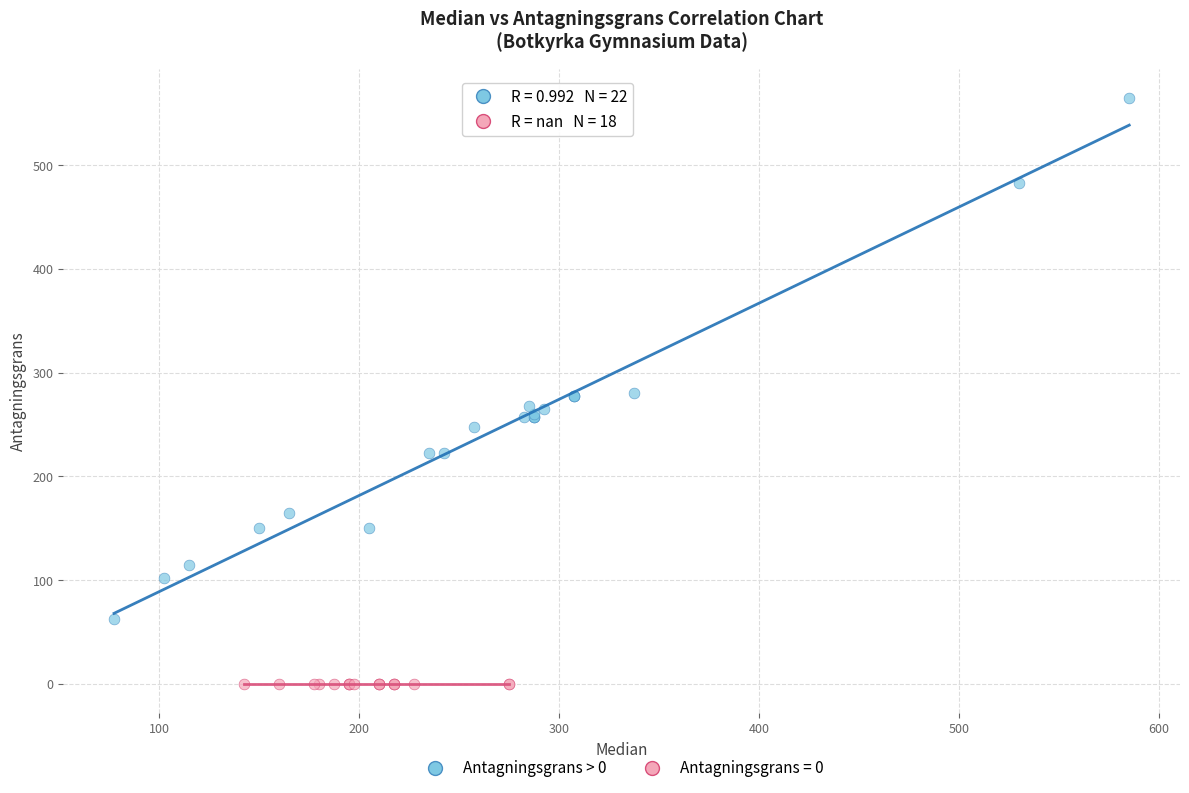

Which series reaches the minimum Y coordinate?

Antagningsgrans = 0